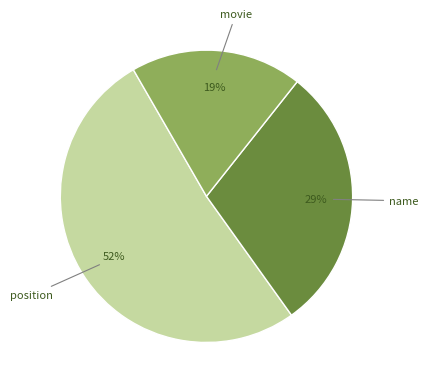

Is it true that movie is 33% of the pie?

False